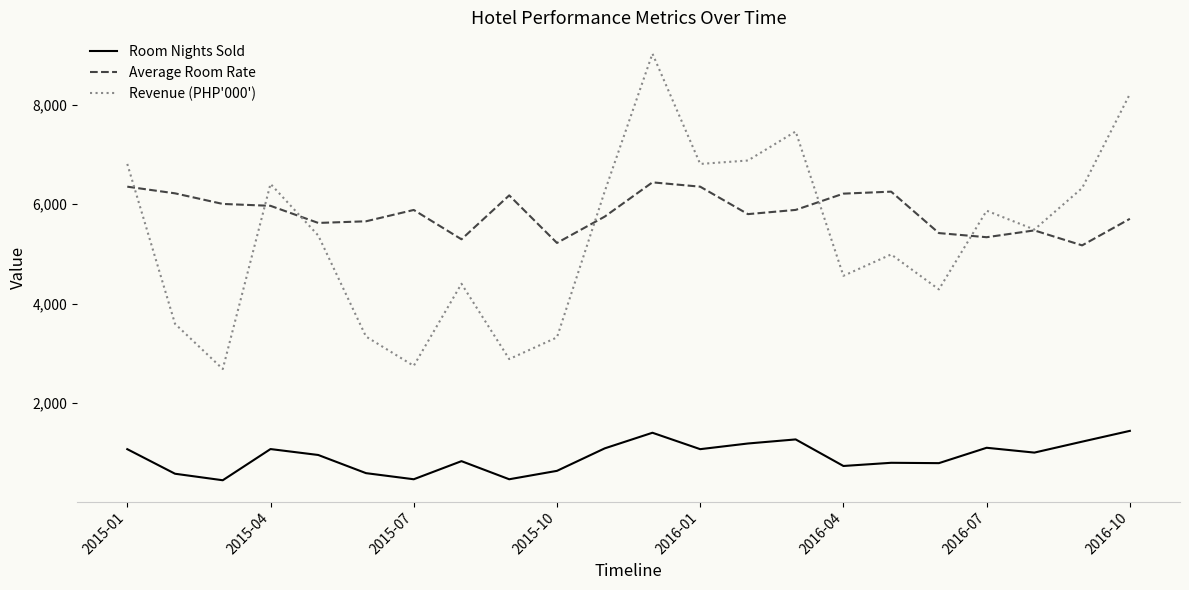

Which series has the widest spread of values?

Revenue (PHP'000')